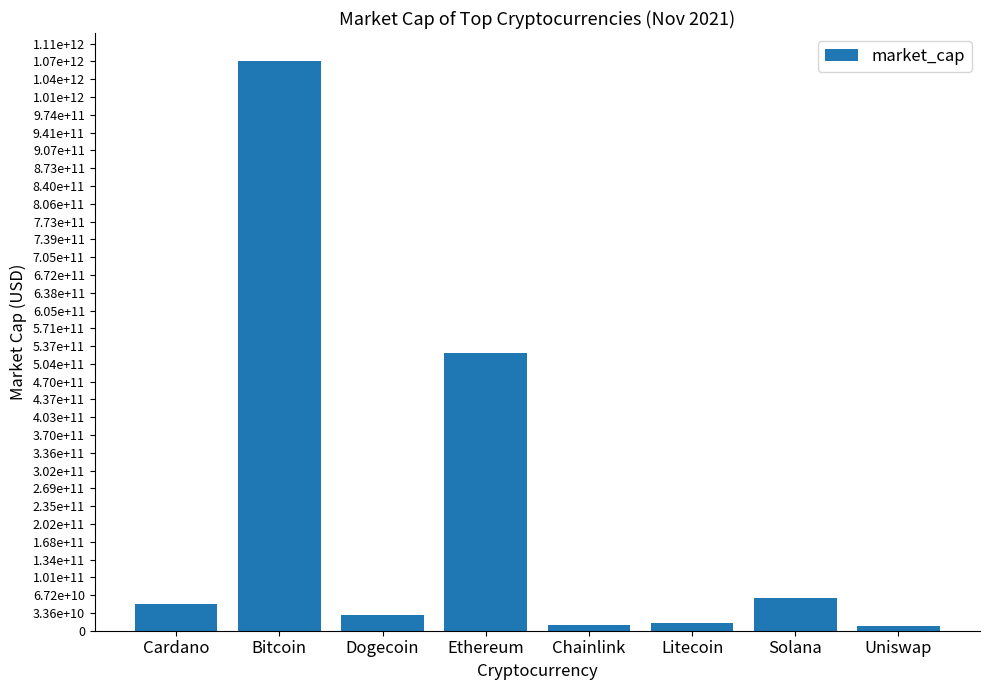

Does the chart contain any negative values?

No